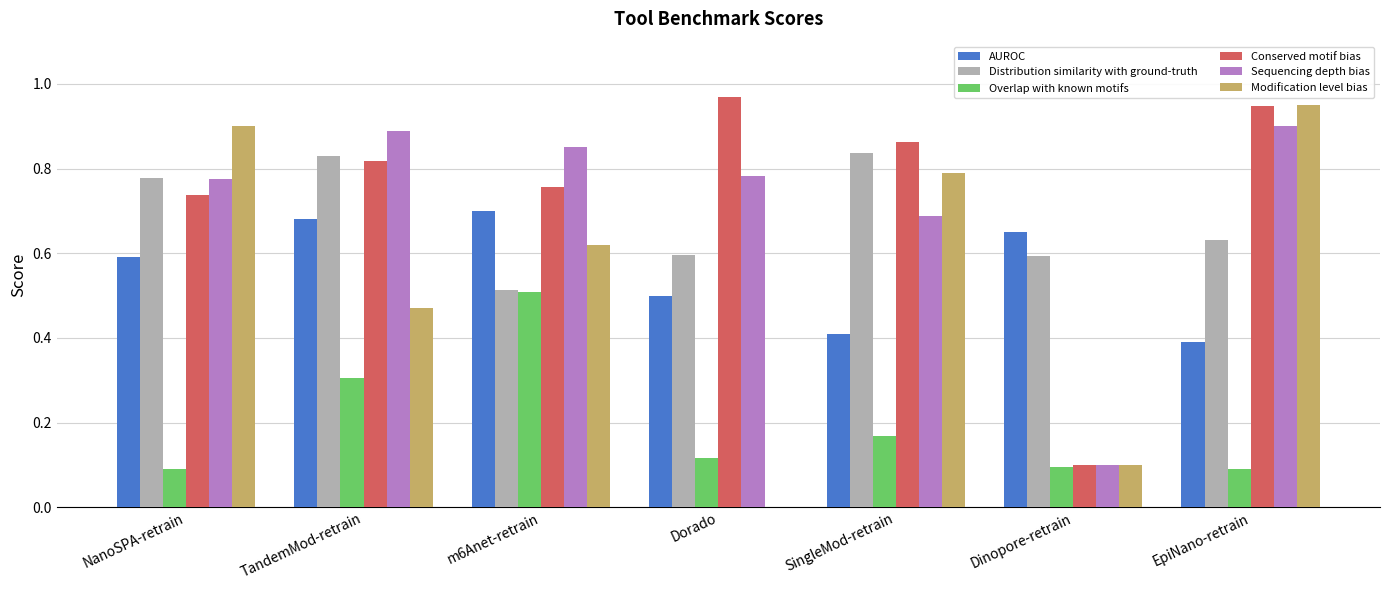

Which series has the largest total across all categories?

Conserved motif bias